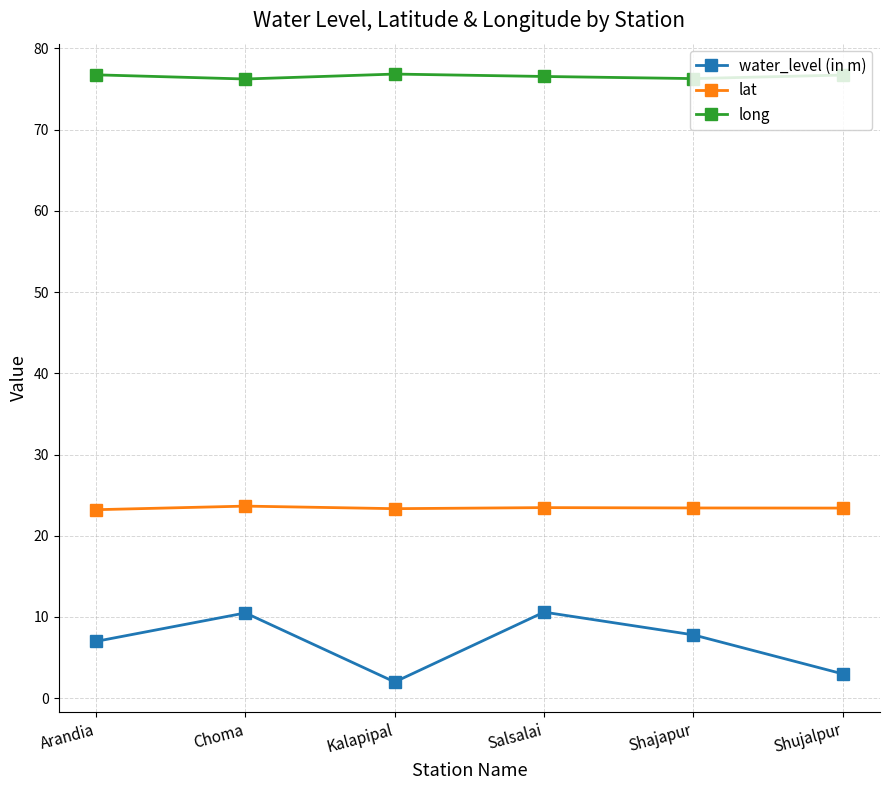

The value of lat at Shajapur is 23.4. True or false?

True